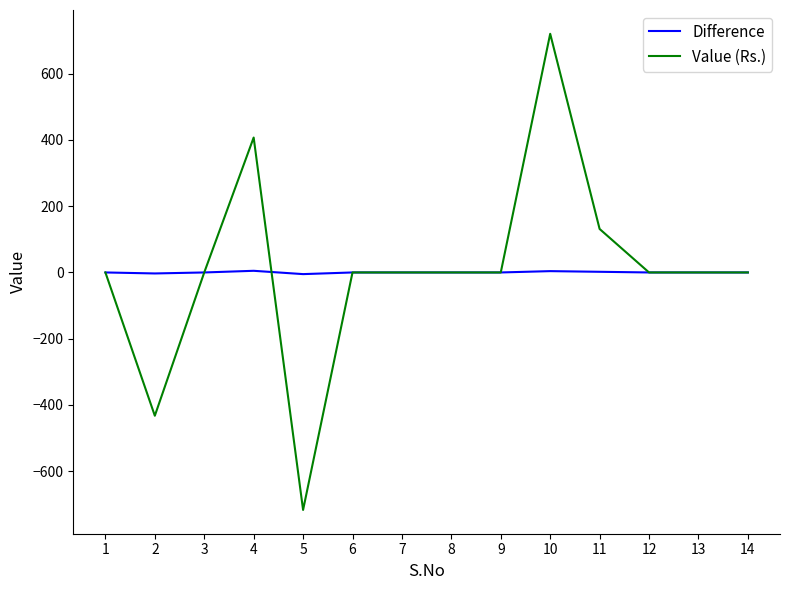

What is the difference between the maximum and minimum values in the Difference series?

10.0